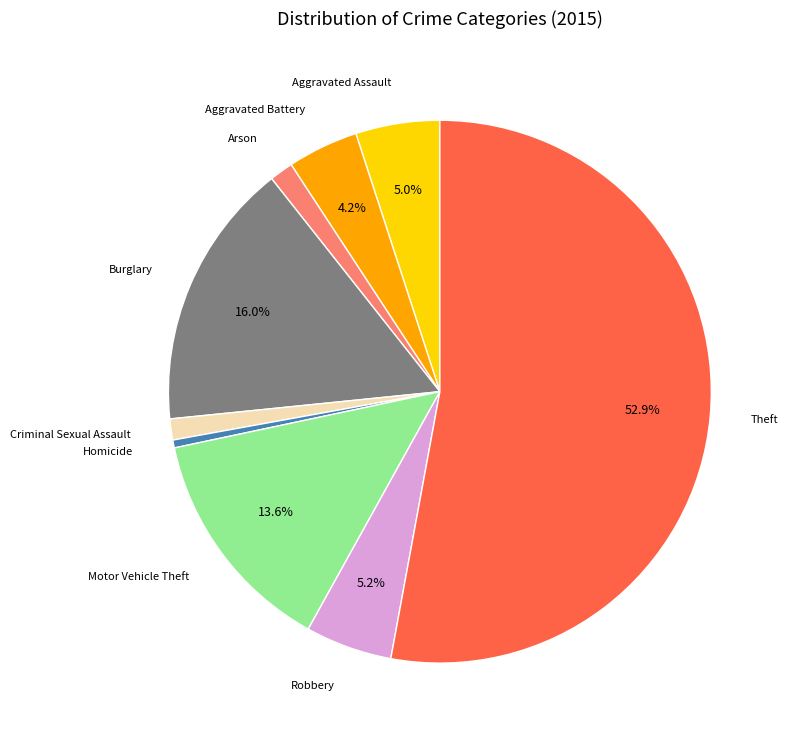

To the nearest percent, what percentage of the pie is Motor Vehicle Theft?

14%